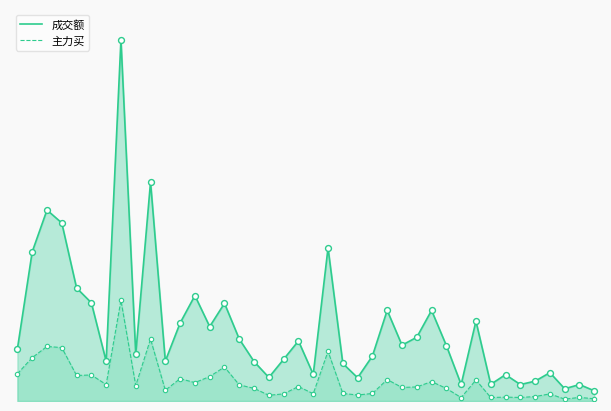

Which series contains the lowest Y value?

主力买